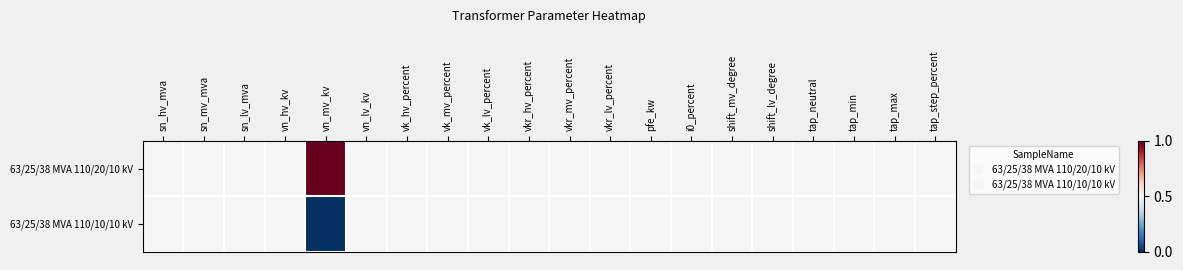

Between vkr_hv_percent and tap_min, which series saw the biggest shift?

63/25/38 MVA 110/20/10 kV